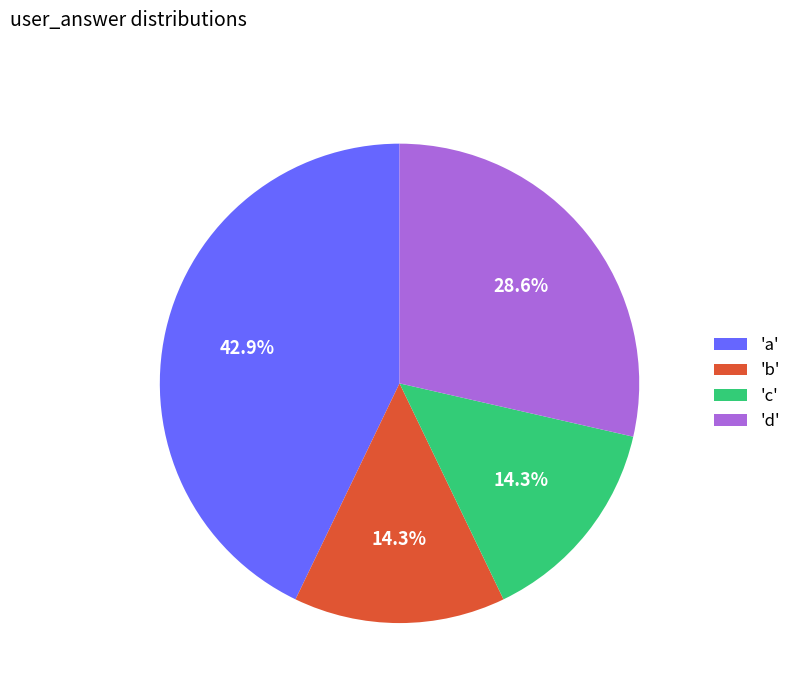

Does 'c' account for over 50% of the chart?

No